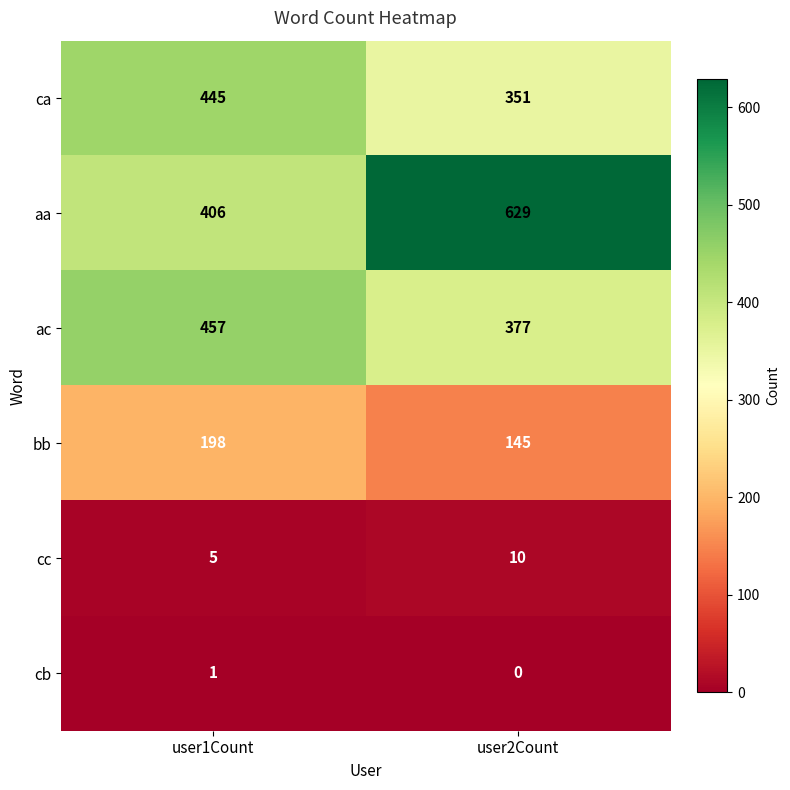

The value of aa at user2Count is 432. True or false?

False